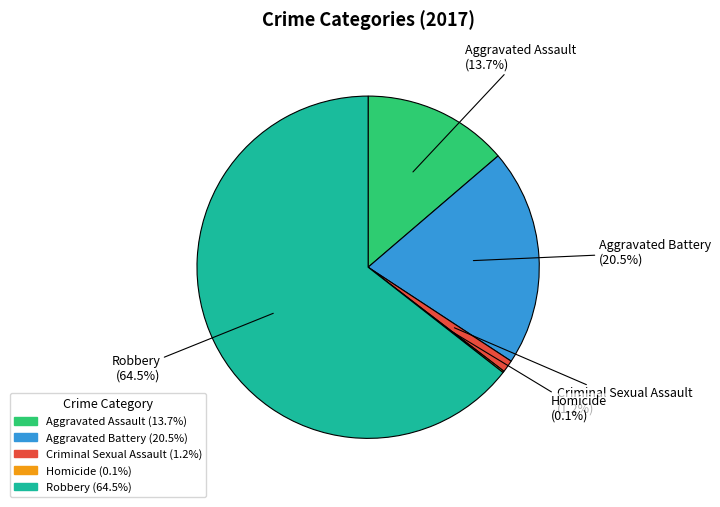

Is Aggravated Battery the majority of the pie?

No